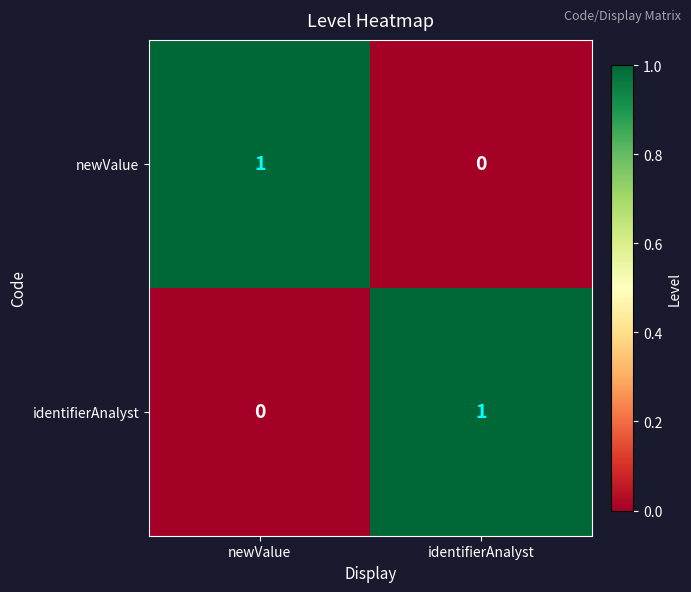

At how many categories does at least one series exceed 0?

2